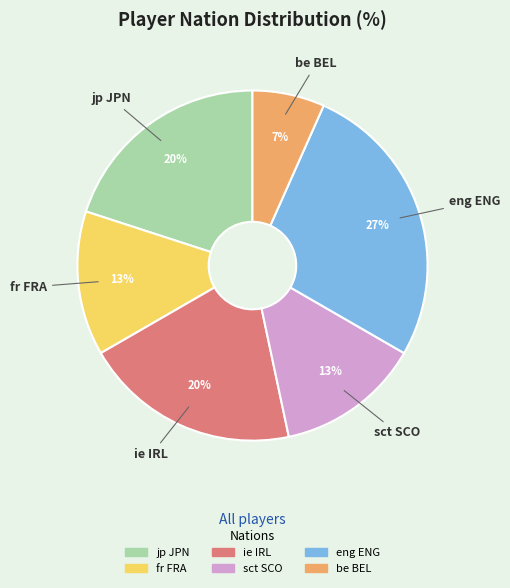

Do jp JPN and fr FRA together represent more than half of the pie?

No